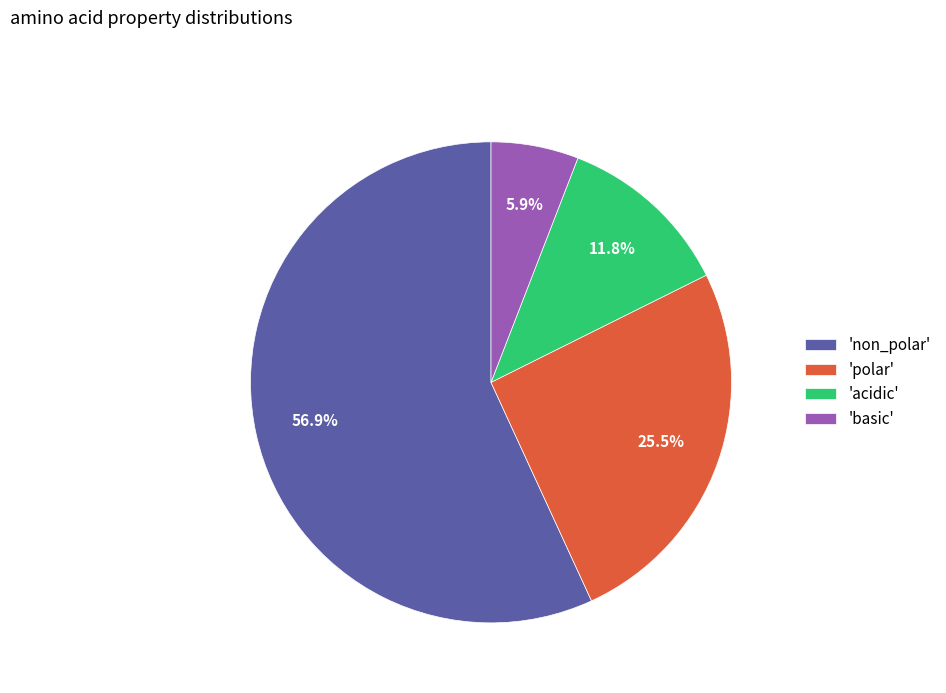

Does 'polar' represent more than half of the total?

No